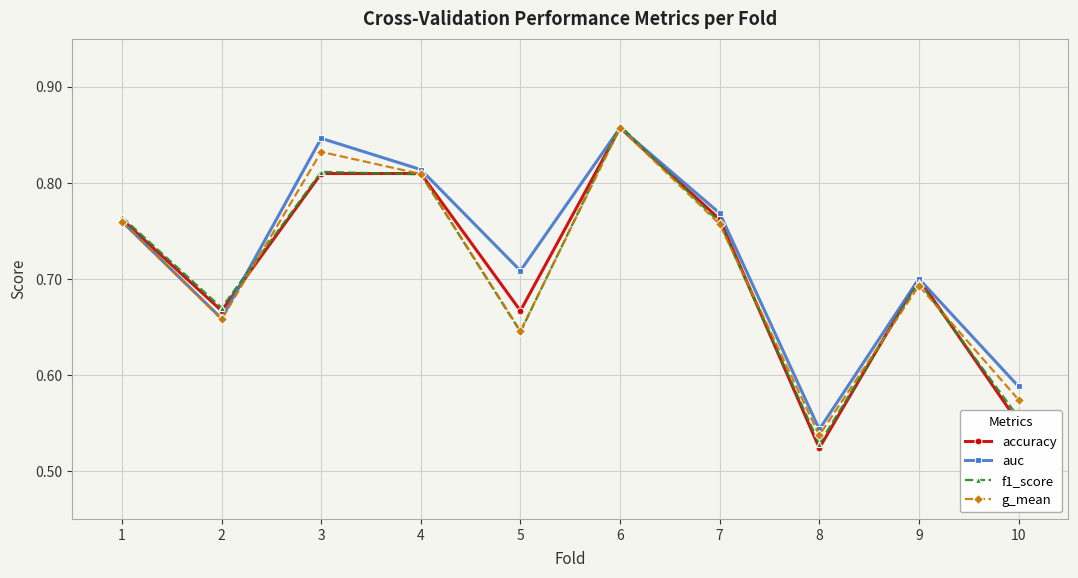

What is the sum of all g_mean values?

7.1